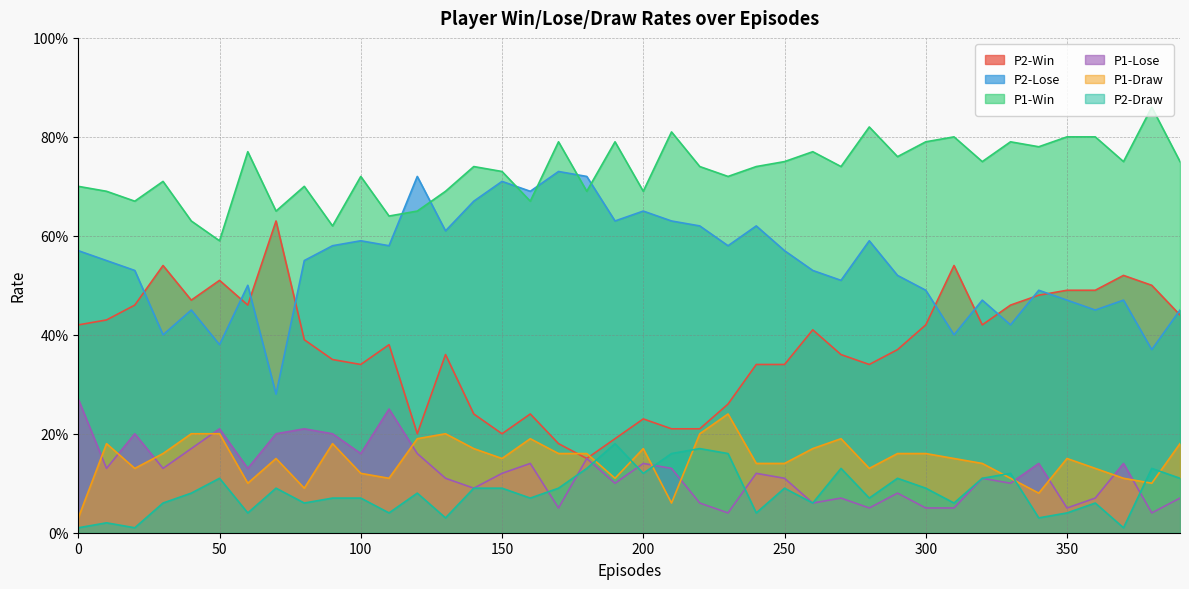

What is the difference between the P1-Win values at 280 and 120?

0.2